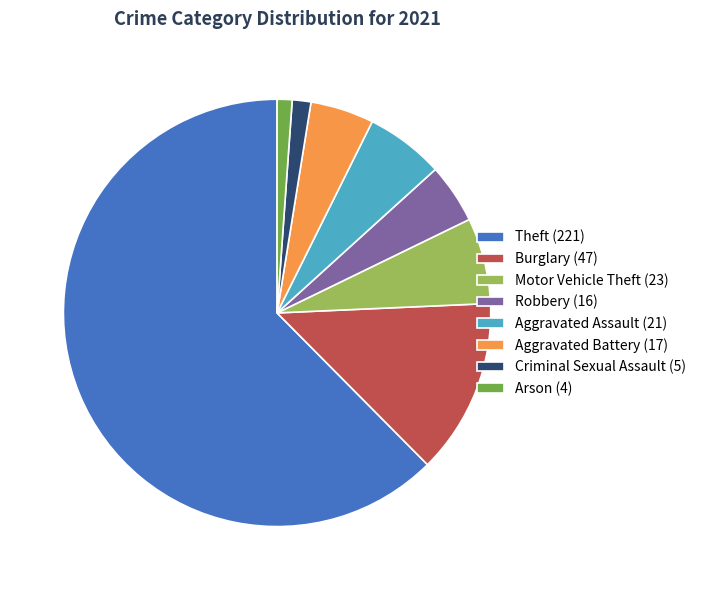

Which category has the biggest portion of the pie?

Theft